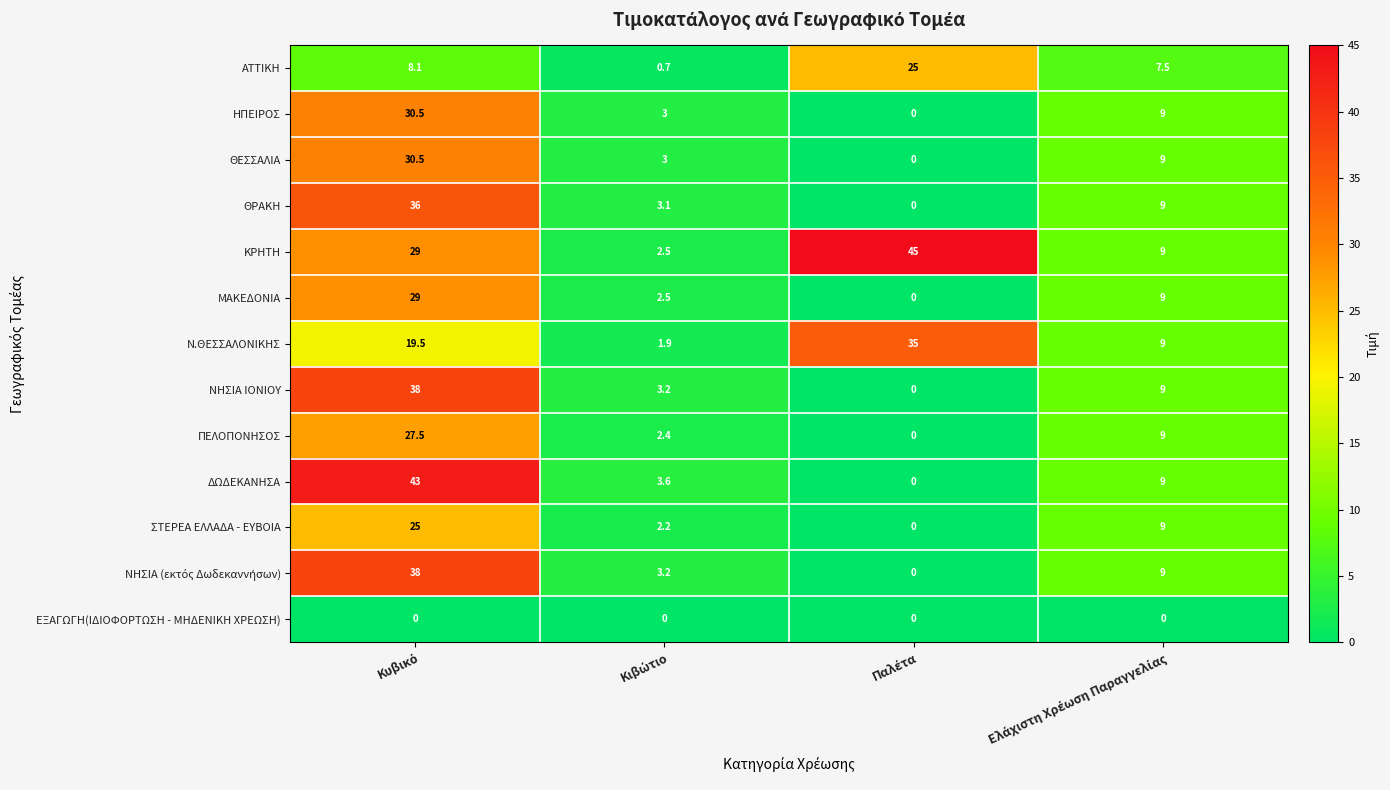

What is the difference between the maximum and second lowest values in the ΣΤΕΡΕΑ ΕΛΛΑΔΑ - ΕΥΒΟΙΑ series?

22.8